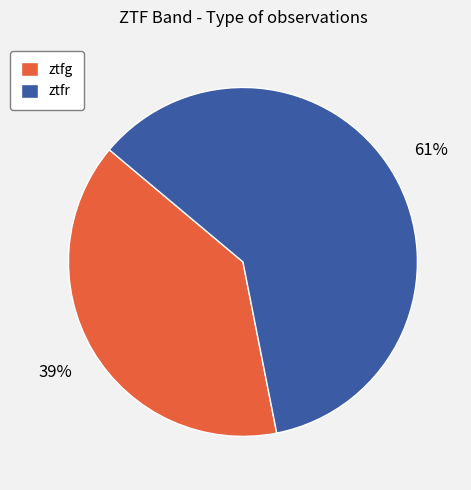

To the nearest percent, what portion does ztfr represent?

61%